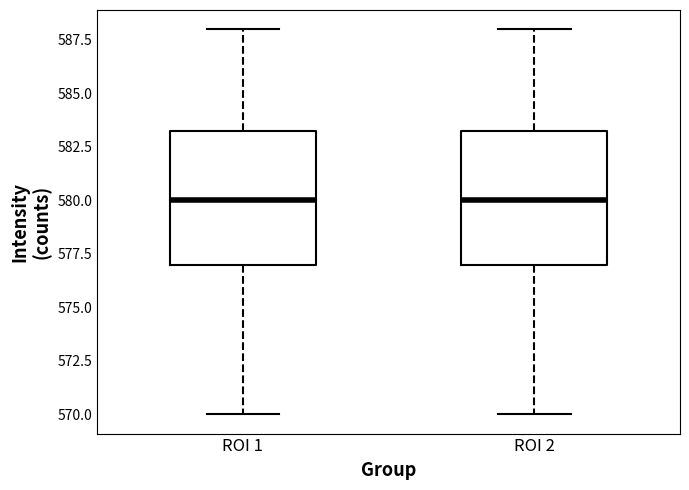

Reading left to right, read every box against the y-axis: the position of its median line, the range the box covers, and the ends of its whiskers. The values are not printed on the chart, so give them approximately, as read against the axis.

ROI 1: median 580.0, box 577.0 to 583.5, whiskers 570.0 to 588.0
ROI 2: median 580.0, box 577.0 to 583.5, whiskers 570.0 to 588.0